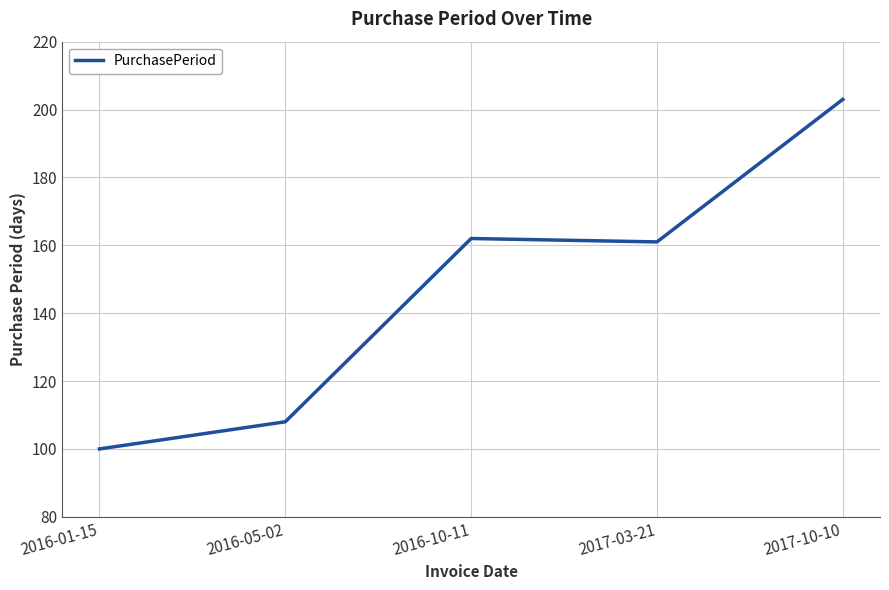

At which category does the chart reach its peak across all series?

2017-10-10